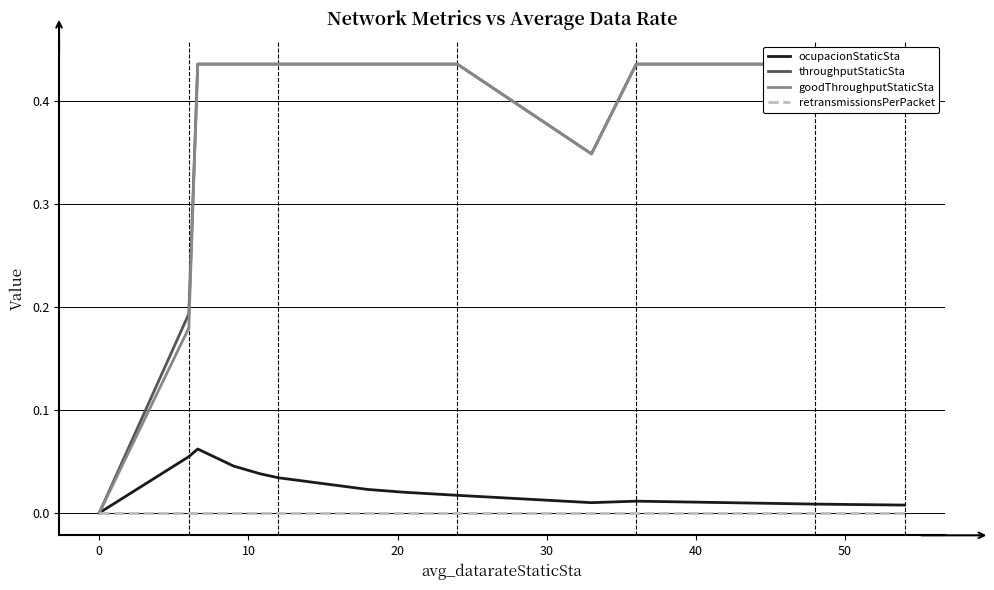

How many distinct data groups are displayed?

4